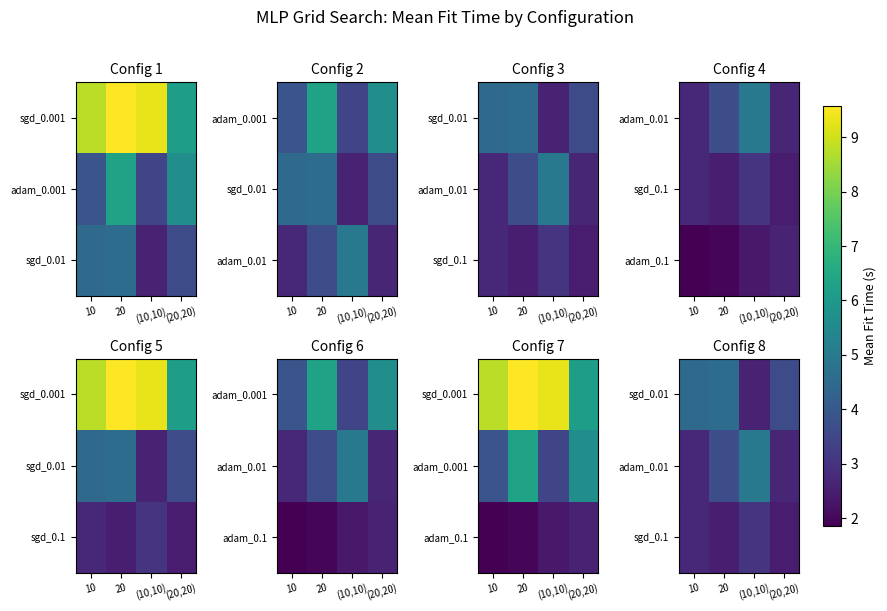

What is the sum of the adam_0.01 values at 20 and 10?

6.4